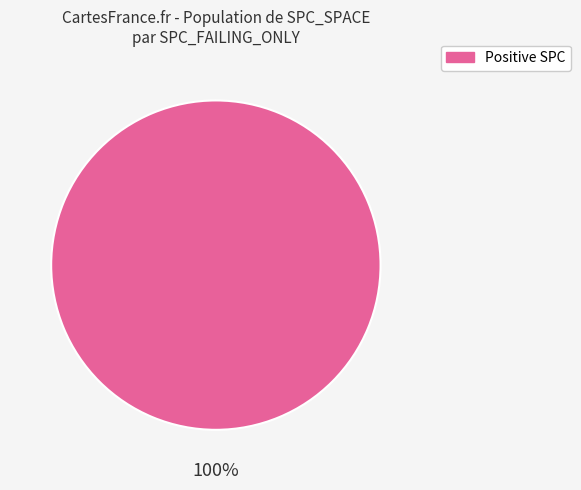

Is there any slice that represents more than half of the pie?

Yes